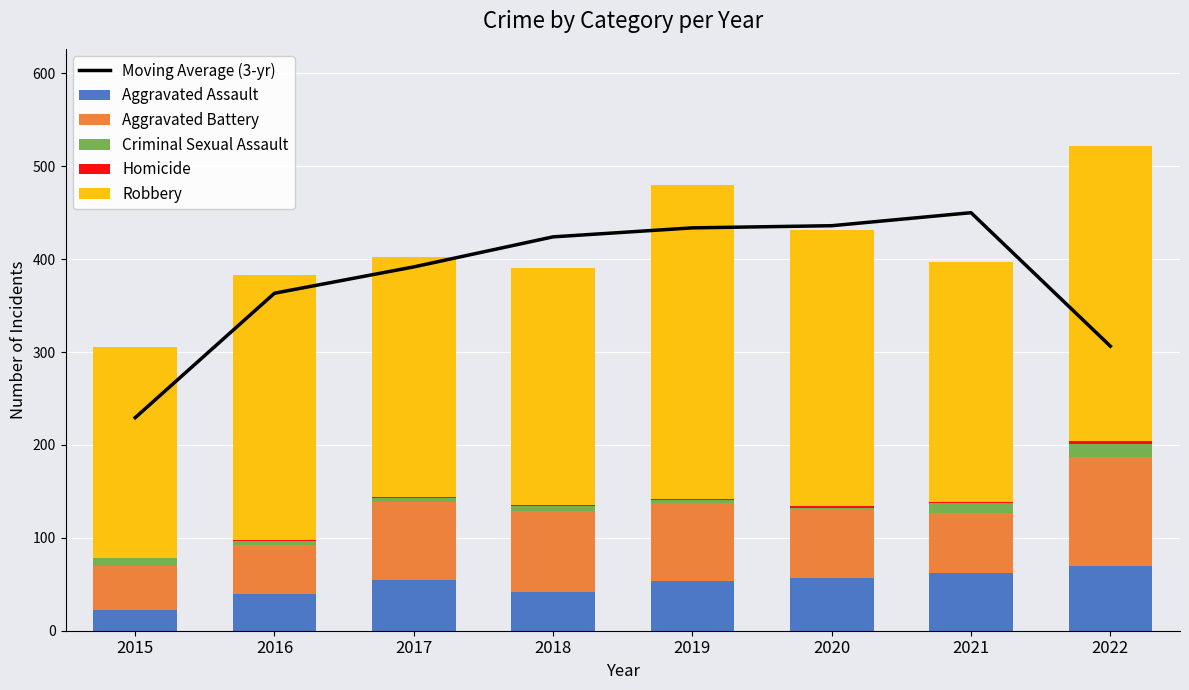

At 2016, list the series in order from largest to smallest.

Moving Average (3-yr), Robbery, Aggravated Battery, Aggravated Assault, Criminal Sexual Assault, Homicide